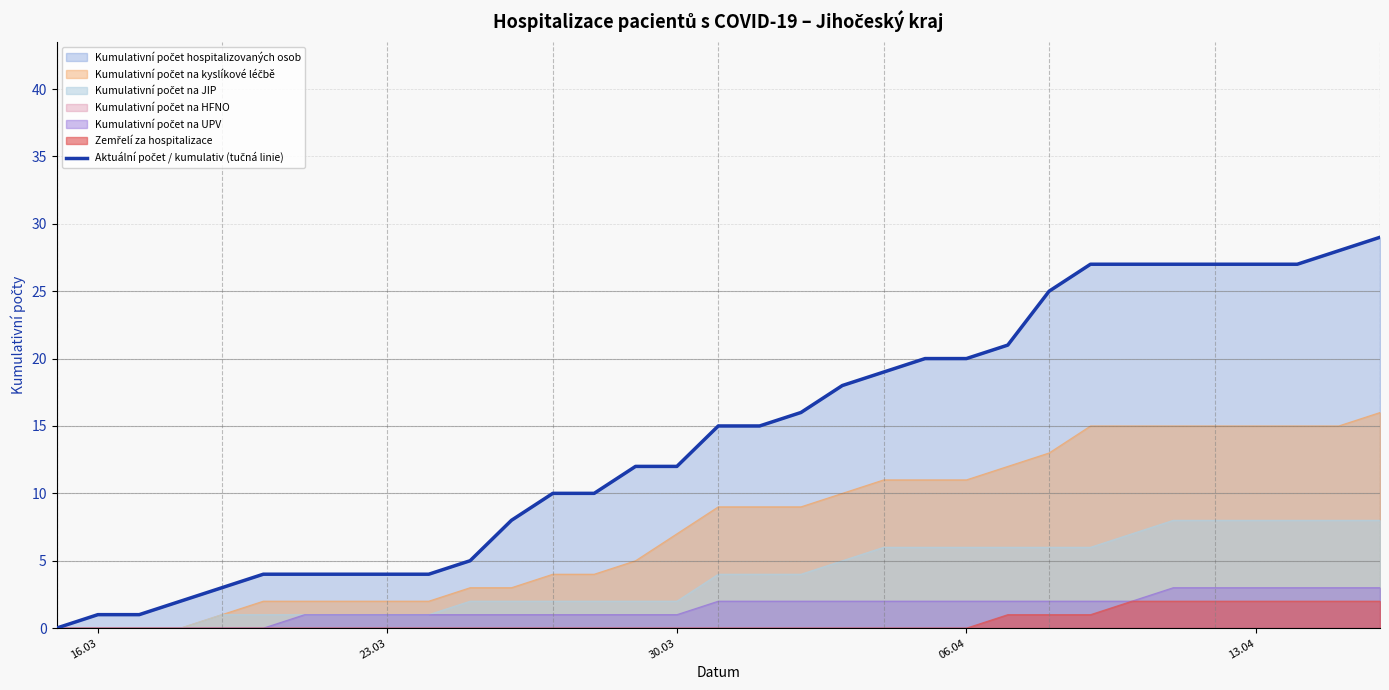

What is the difference between the maximum and minimum values?

29